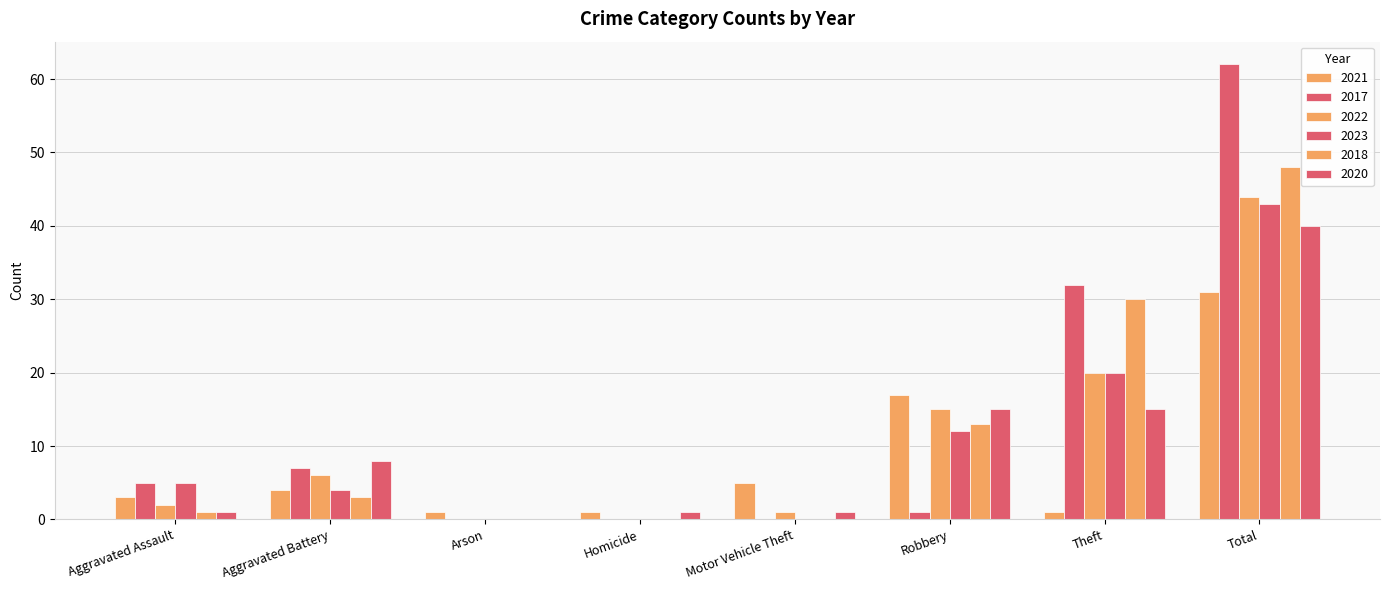

Are the bars grouped side by side (vs. stacked)?

Yes